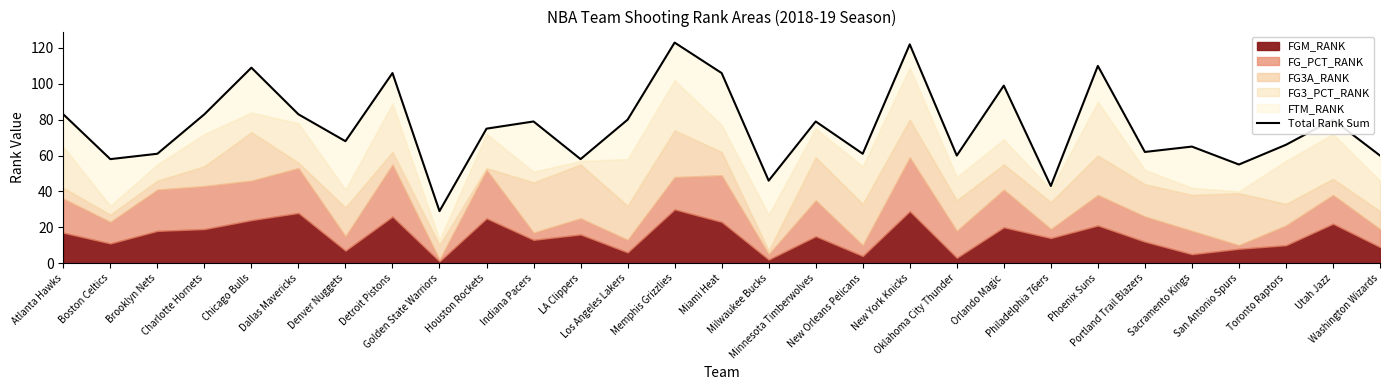

What is the minimum value shown in the chart?

29